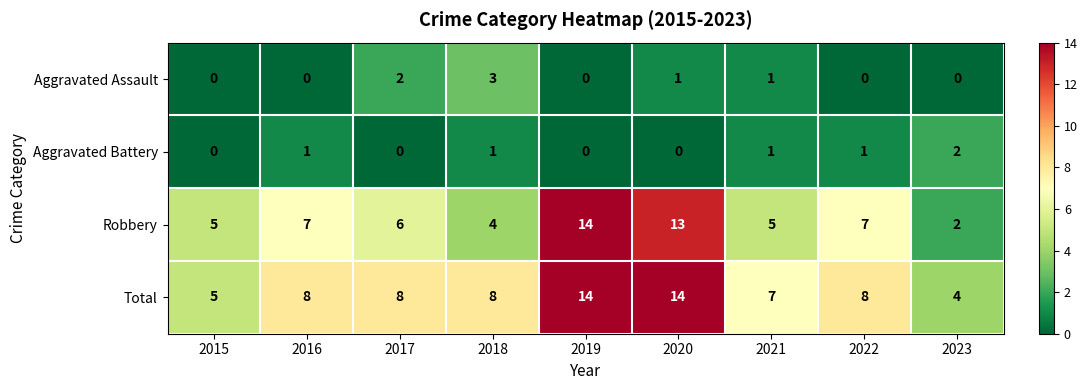

At how many categories does at least one series exceed 0?

9